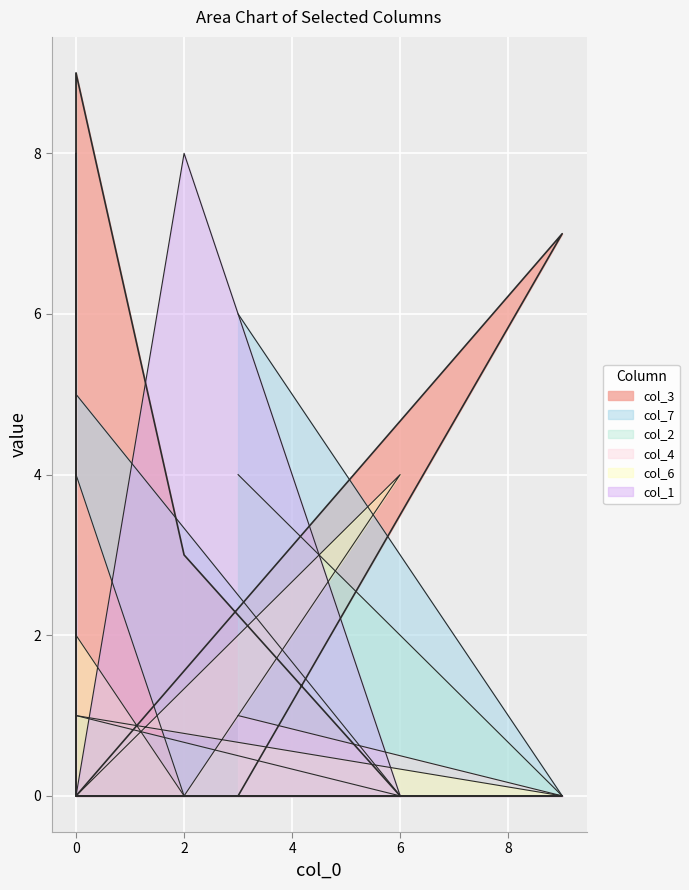

How many intersections are there between col_1 and col_6?

3